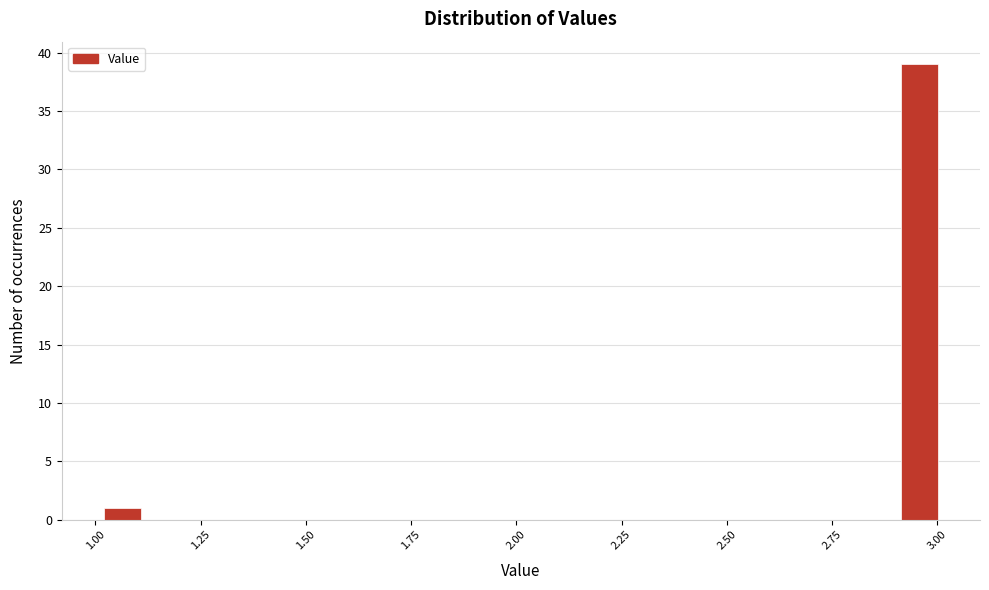

Read against the x-axis, roughly where is the centre of the tallest bar?

2.95